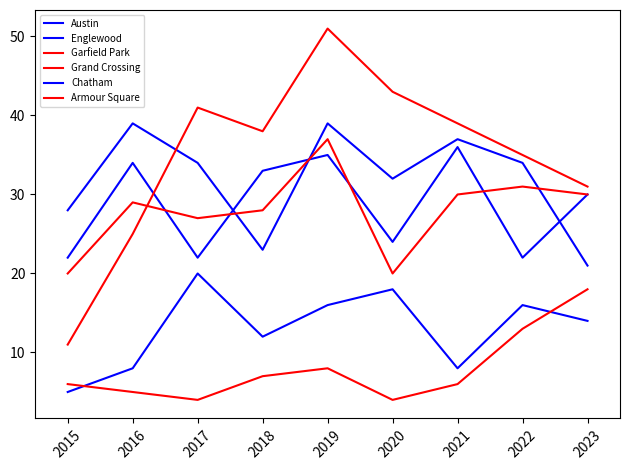

What is the value of the Austin point at the 5th from the left?

35